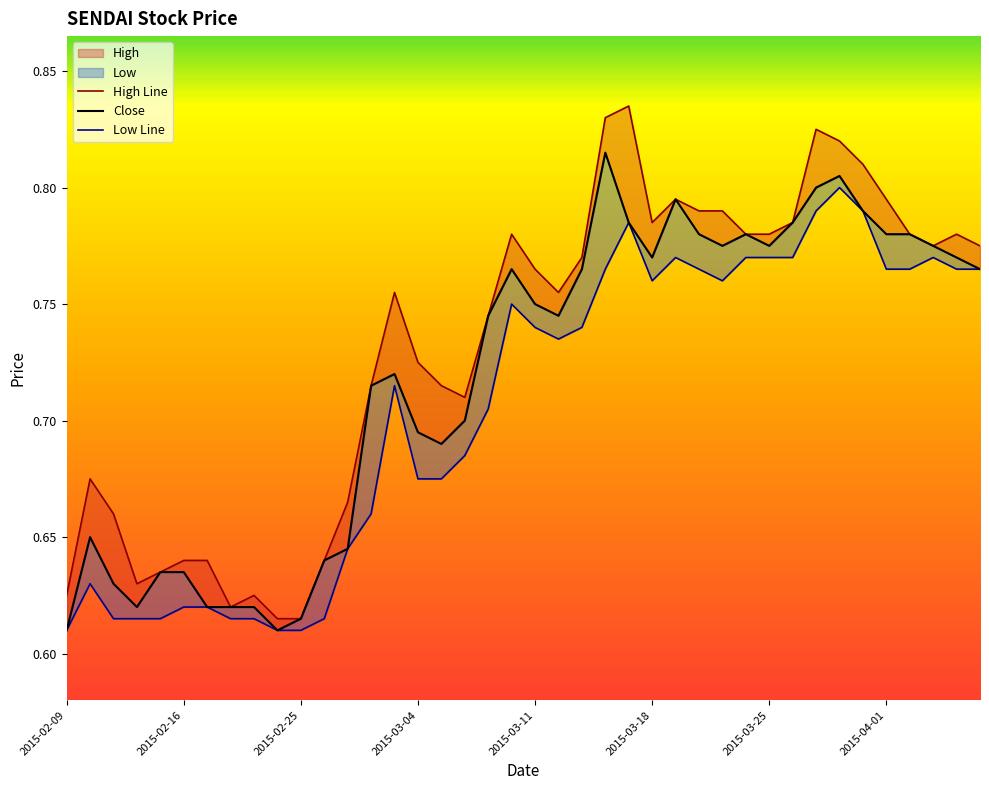

True or false: high_line and close intersect in this chart.

False